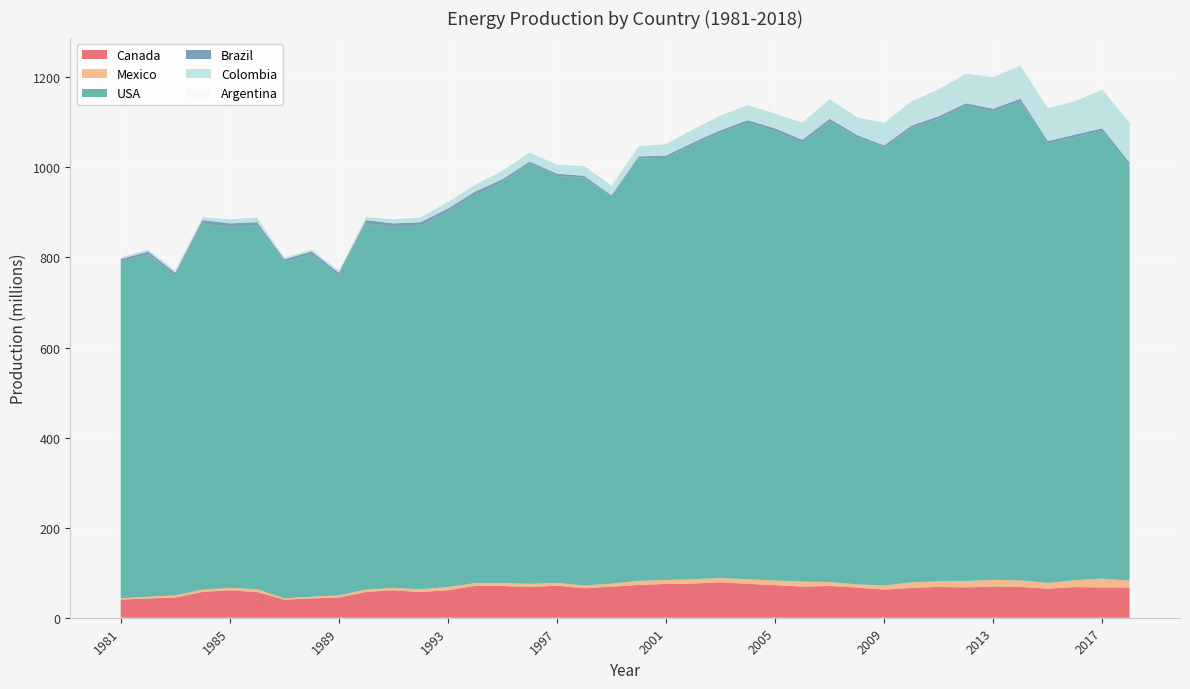

Reading left to right, list all the values displayed in this chart.

Canada: 1981=40088000	1982=42907000	1983=44807000	1984=57402000	1985=60853000	1986=57048000	1987=40088000	1988=42907000	1989=44807000	1990=57402000	1991=60853000	1992=57048000	1993=61207000	1994=70643000	1995=70527000	1996=68332000	1997=71134200	1998=65613400	1999=69029400	2000=72823300	2001=74980200	2002=75879400	2003=78760000	2004=75268100	2005=72357700	2006=69104300	2007=70481500	2008=66998200	2009=62579600	2010=66206400	2011=68430900	2012=67410800	2013=68954300	2014=68395800	2015=64637700	2016=67973700	2017=67454100	2018=67100500
Mexico: 1981=3032331	1982=3751216	1983=4851129	1984=5335241	1985=5525976	1986=6216795	1987=3032331	1988=3751216	1989=4851129	1990=5335241	1991=5525976	1992=6216795	1993=6931471	1994=6345856	1995=6770534	1996=6929812	1997=6405623	1998=6104178	1999=6615142	2000=8999131	2001=8889171	2002=9690486	2003=9424212	2004=10107467	2005=10325803	2006=11343948	2007=8857093	2008=7079759	2009=9195092	2010=12228484	2011=12657043	2012=14109923	2013=15232170	2014=14420357	2015=12694349	2016=15270515	2017=19616056	2018=15205110
USA: 1981=747316076	1982=760322383	1983=709500989	1984=812765612	1985=801622980	1986=807679881	1987=747316076	1988=760322383	1989=709500989	1990=812765612	1991=801622980	1992=807679881	1993=833486976	1994=862066121	1995=889702153	1996=933561573	1997=903541338	1998=904957501	1999=857674447	2000=937579282	2001=937098208	2002=965113886	2003=988769634	2004=1013810654	2005=998294167	2006=973964380	2007=1023022207	2008=992716795	2009=972277924	2010=1008879198	2011=1026477674	2012=1054829010	2013=1040209728	2014=1063047196	2015=975154055	2016=983722193	2017=993936538	2018=922115525
Brazil: 1981=5689000	1982=6346000	1983=6737000	1984=7519000	1985=7712000	1986=7391000	1987=5689000	1988=6346000	1989=6737000	1990=7519000	1991=7712000	1992=7391000	1993=6884000	1994=7331000	1995=6671000	1996=4116666	1997=4910049	1998=4629000	1999=4550757	2000=5140475	2001=5101425	2002=4761189	2003=5632600	2004=5570416	2005=5719608	2006=6696842	2007=5645578	2008=5143488	2009=4643948	2010=5393184	2011=6048105	2012=5880131	2013=5998354	2014=6776687	2015=6202109	2016=5638265	2017=5985489	2018=6441996
Colombia: 1981=3990400	1982=4421600	1983=5053200	1984=6637000	1985=8974000	1986=10737000	1987=3990400	1988=4421600	1989=5053200	1990=6637000	1991=8974000	1992=10737000	1993=14594000	1994=15101000	1995=18902000	1996=20468000	1997=20031000	1998=21900000	1999=21713000	2000=22665000	2001=25740000	2002=29564000	2003=32742000	2004=33561000	2005=32754000	2006=38242000	2007=43911492	2008=39484465	2009=50028093	2010=53887596	2011=59675097	2012=66191870	2013=69902210	2014=73502090	2015=72807412	2016=74350133	2017=85803229	2018=89024330
Argentina: 1981=1682952	1982=1565753	1983=1562191	1984=1791032	1985=1814505	1986=1962933	1987=1682952	1988=1565753	1989=1562191	1990=1791032	1991=1814505	1992=1962933	1993=2227538	1994=3112518	1995=3052091	1996=3115434	1997=3103494	1998=2412437	1999=2046839	2000=2074763	2001=1843022	2002=1772540	2003=1682826	2004=538468	2005=862011	2006=777406	2007=773531	2008=570240	2009=453111	2010=308948	2011=799198	2012=864706	2013=504419	2014=766130	2015=857194	2016=770183	2017=903516	2018=997383